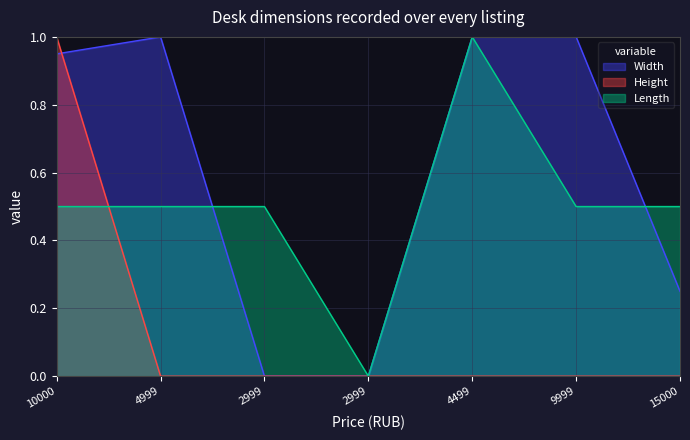

What is the difference between the maximum and minimum values in the Length series?

1.0